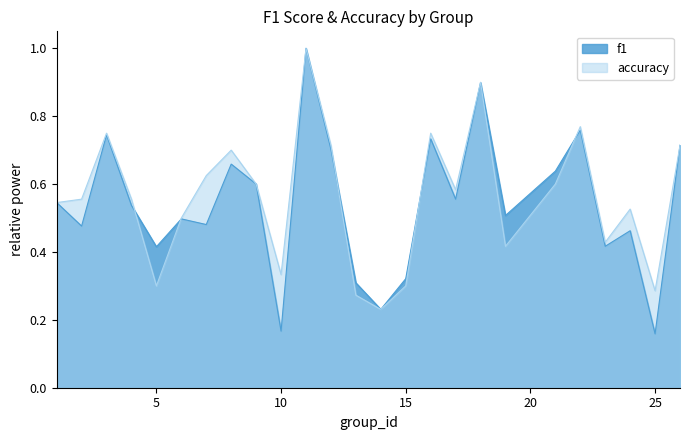

What are all the series names shown in the legend?

f1, accuracy